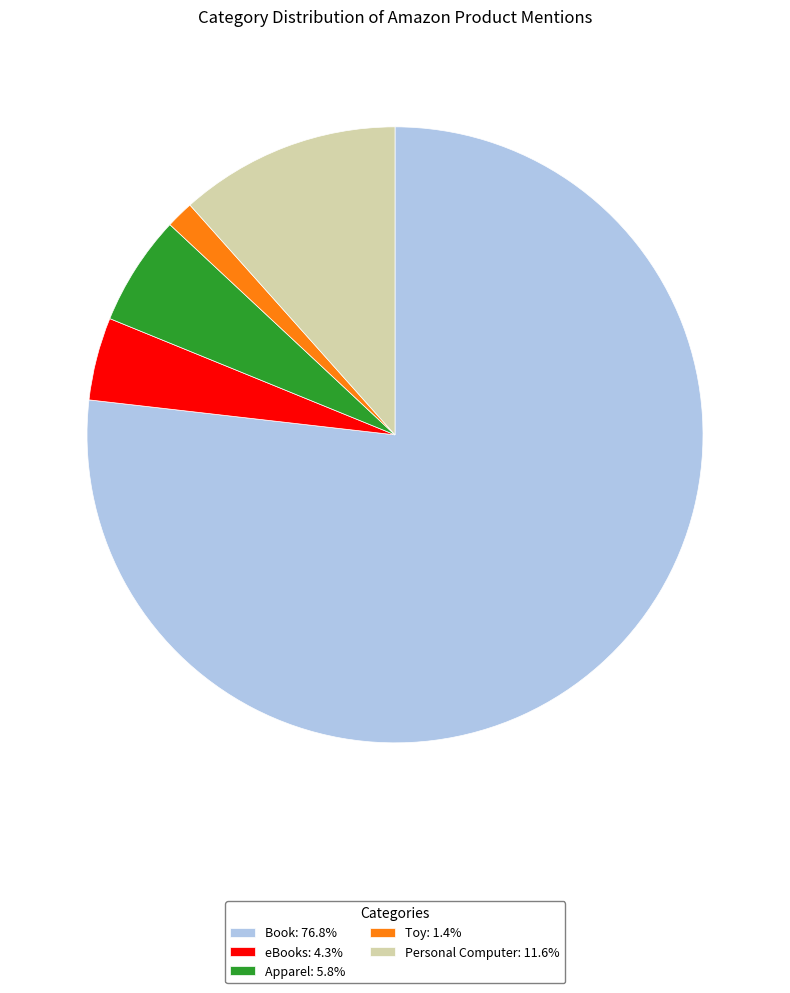

Does Book: 76.8% represent more than half of the total?

Yes